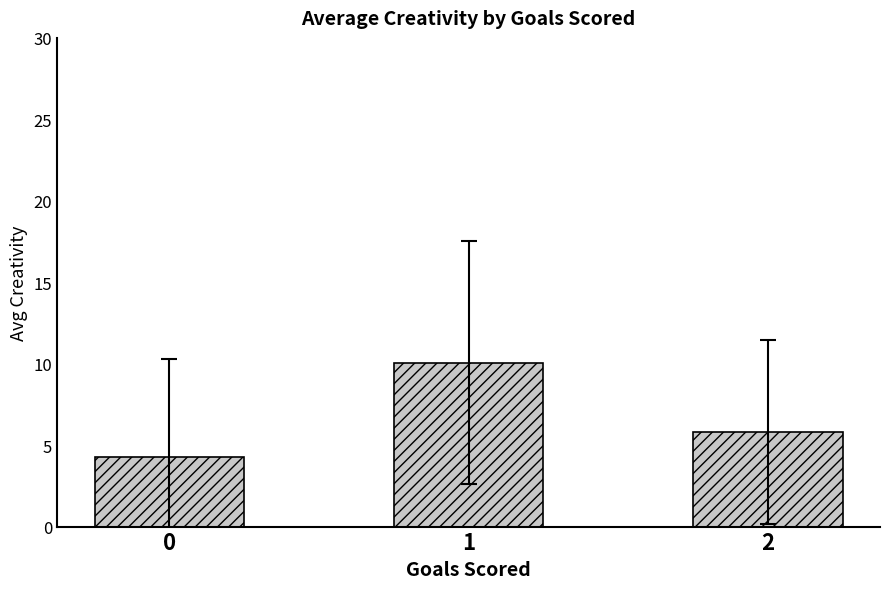

Reading right to left, extract all data points from this chart.

5.8	10.1	4.2